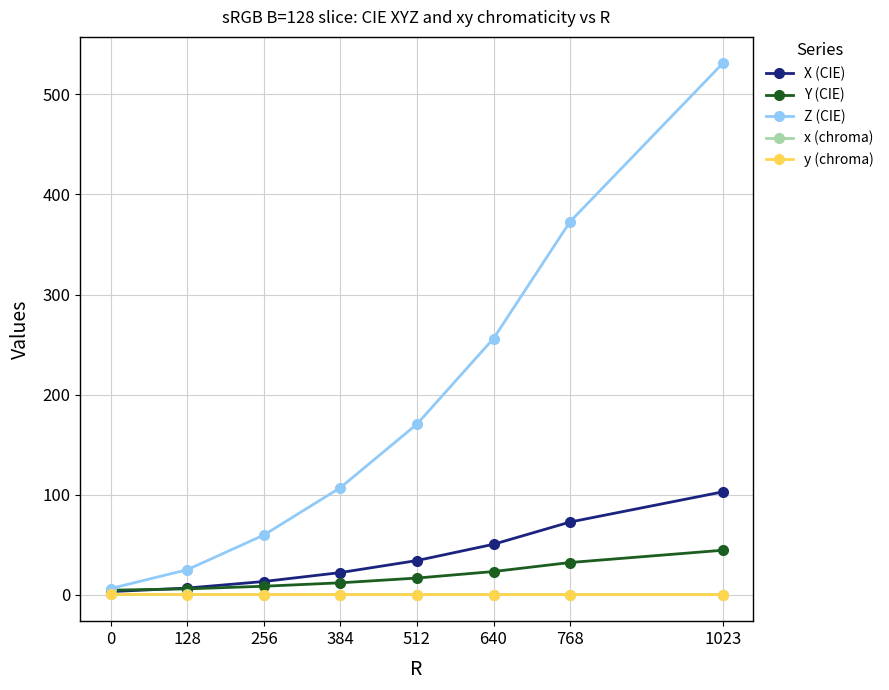

What is the value of the Y (CIE) point at the 6th from the left?

23.1